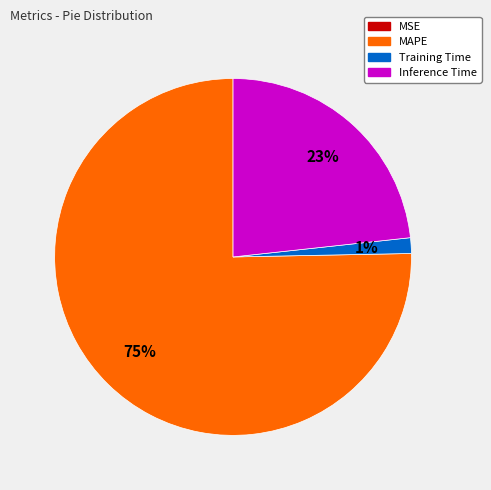

To the nearest percent, what is the average slice percentage?

25%